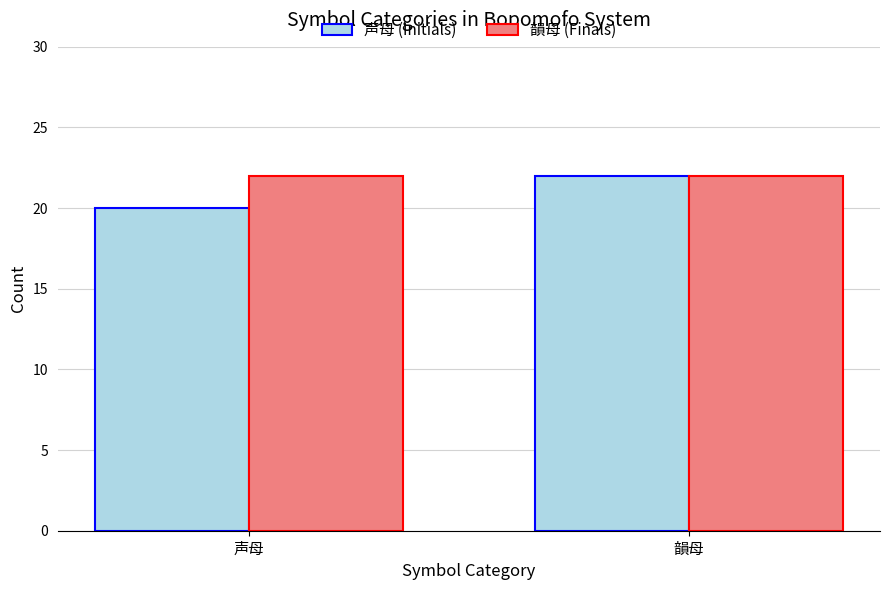

How many data points does each series have?

2